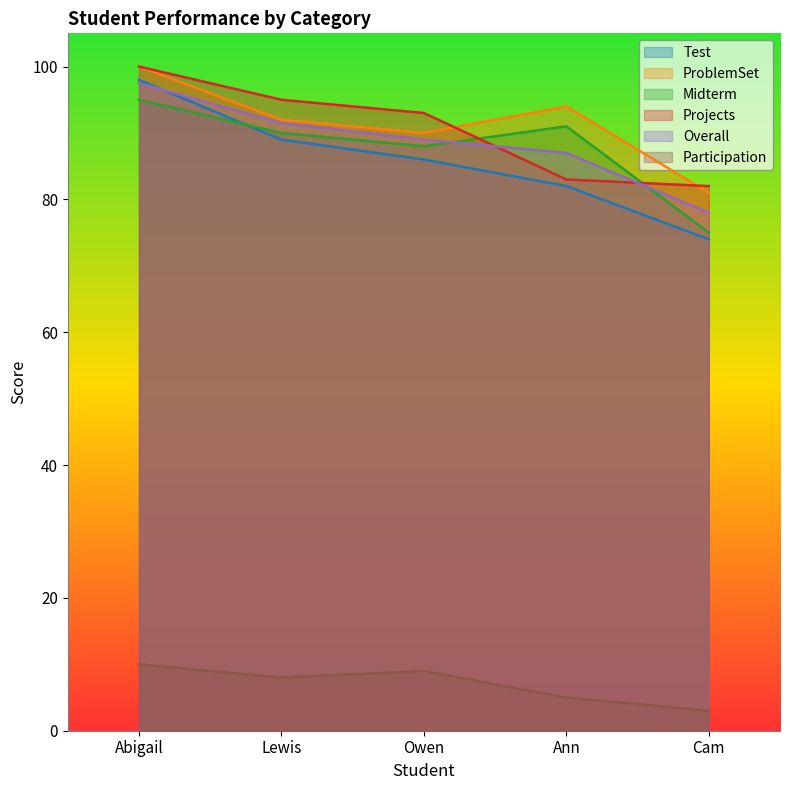

How many data points in Midterm are less than 90?

2